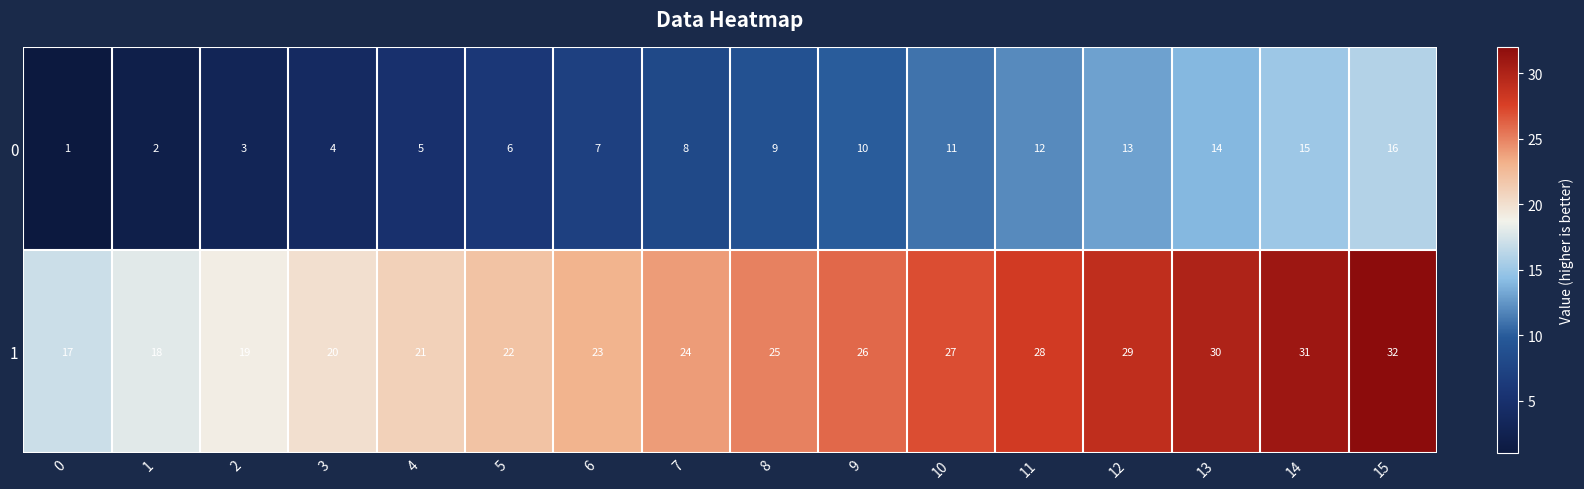

Where is 0 nearest to the value 8?

7